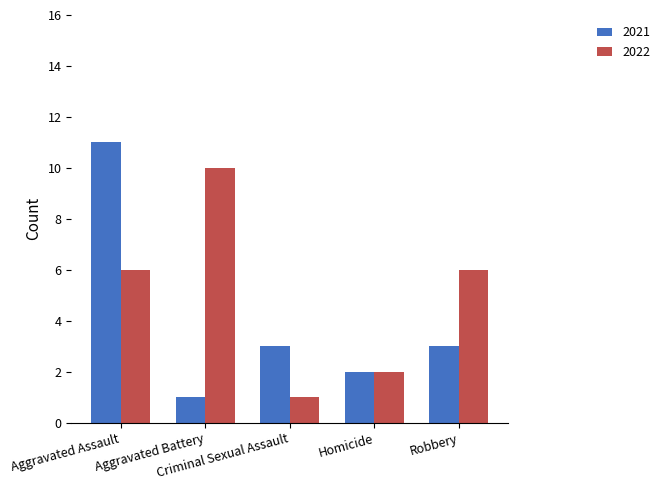

What is the sum of all 2021 values?

20